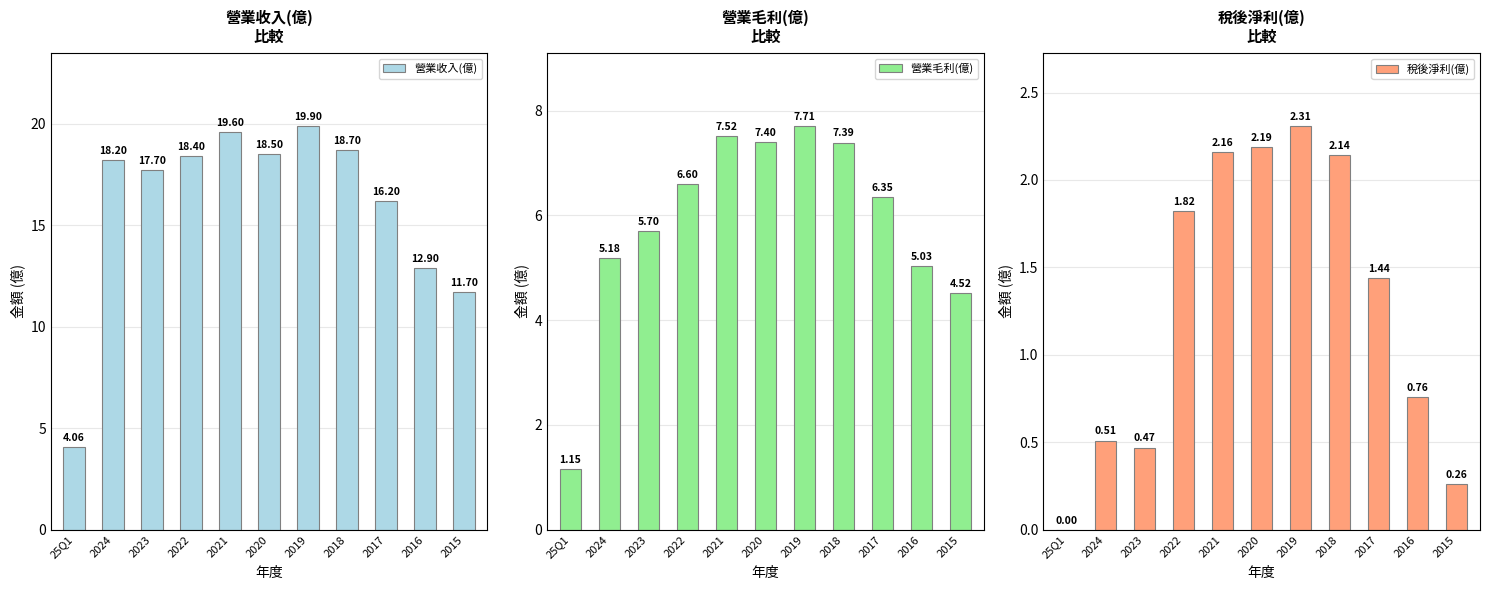

What is the value of the 營業收入(億) bar at the 9th from the left?

16.2